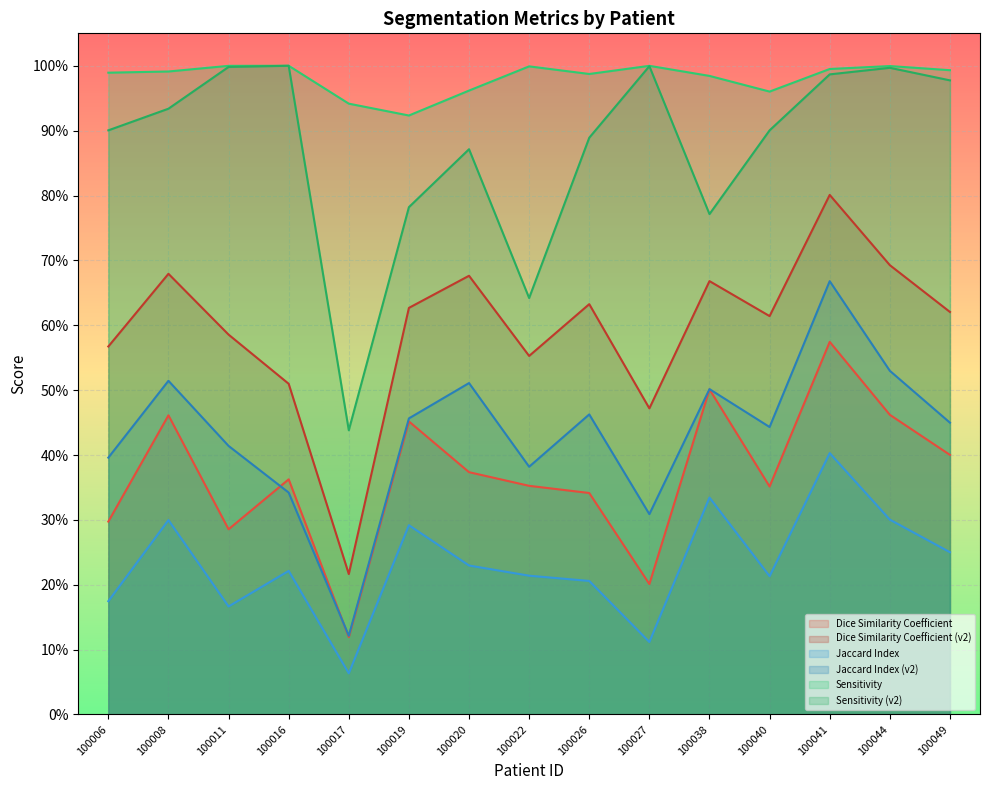

True or false: Sensitivity and Dice Similarity Coefficient (v2) cross at least once.

False